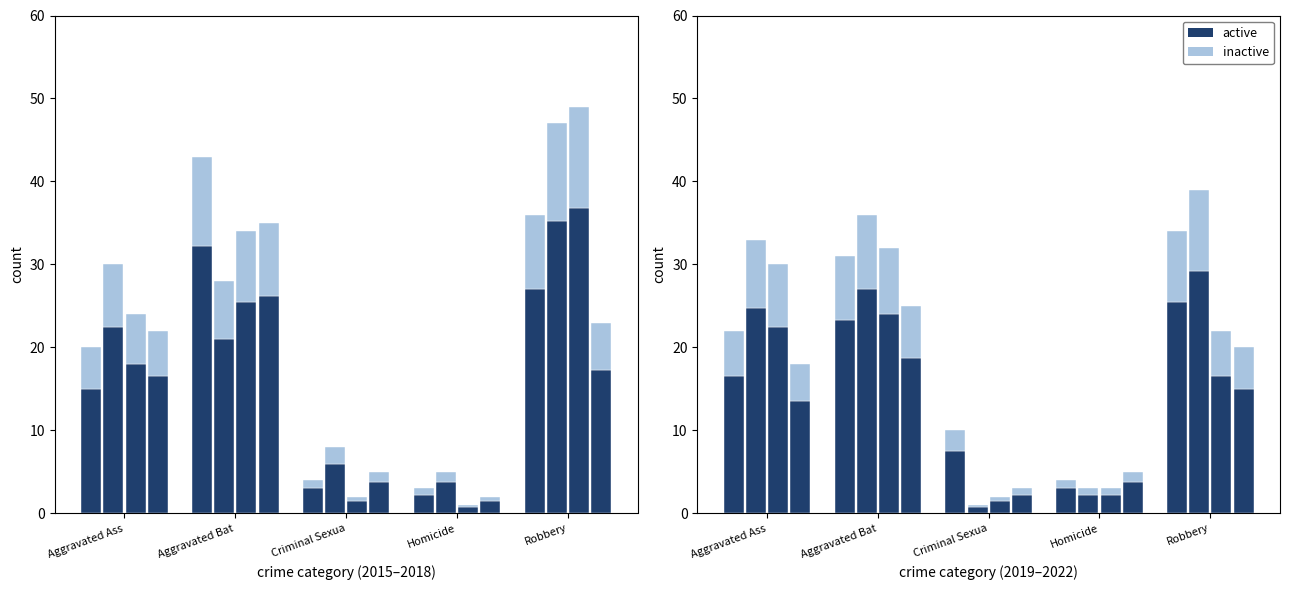

Read the active value at Criminal Sexua.

3.0